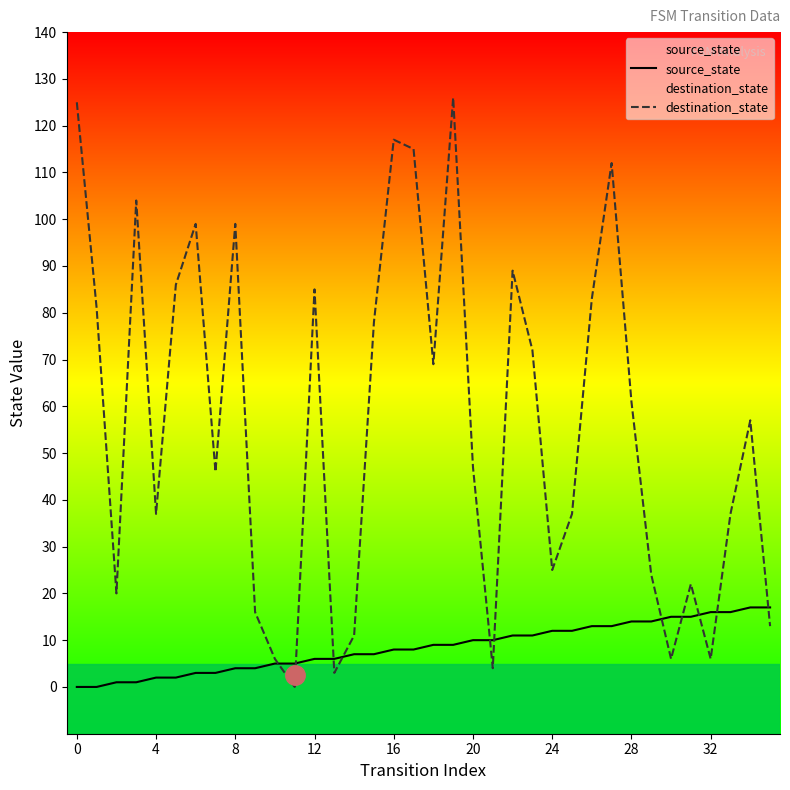

How many lines are shown in the chart?

2